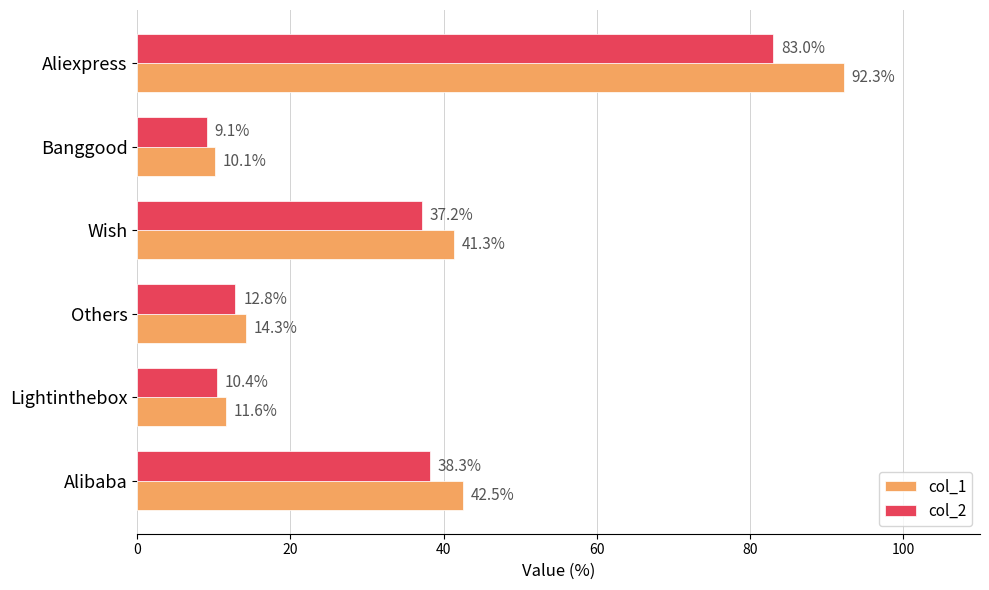

At which label does col_2 reach its peak?

Aliexpress